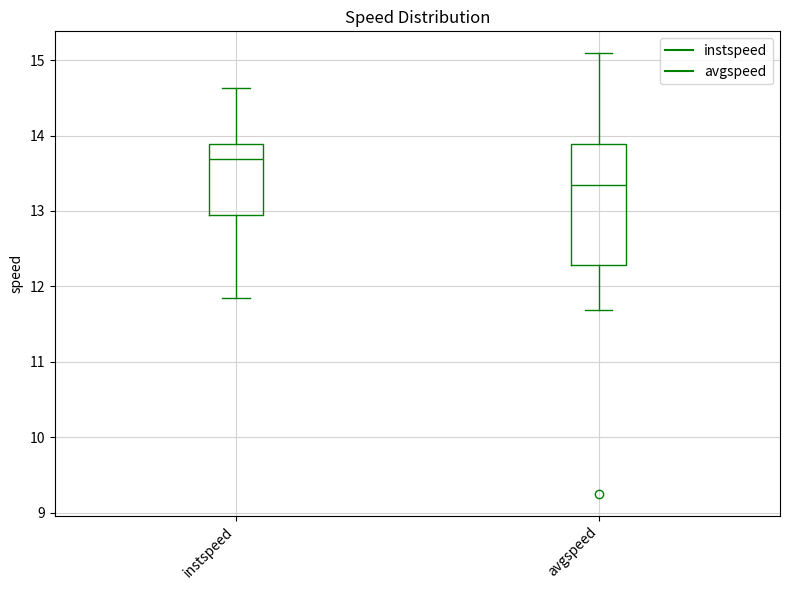

Which box has the lowest median line?

avgspeed